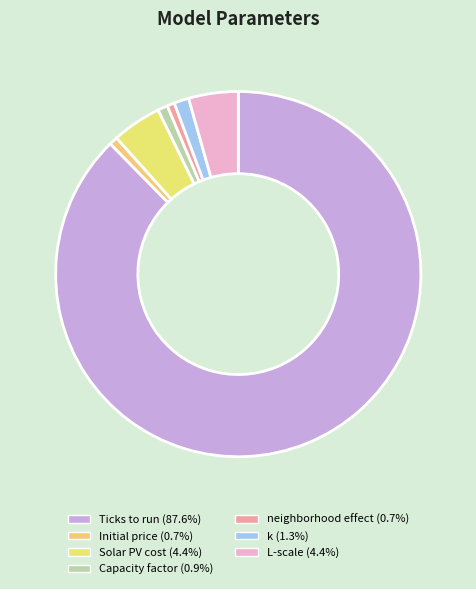

To the nearest percent, what is the difference between the neighborhood effect and Ticks to run slice percentages?

87%